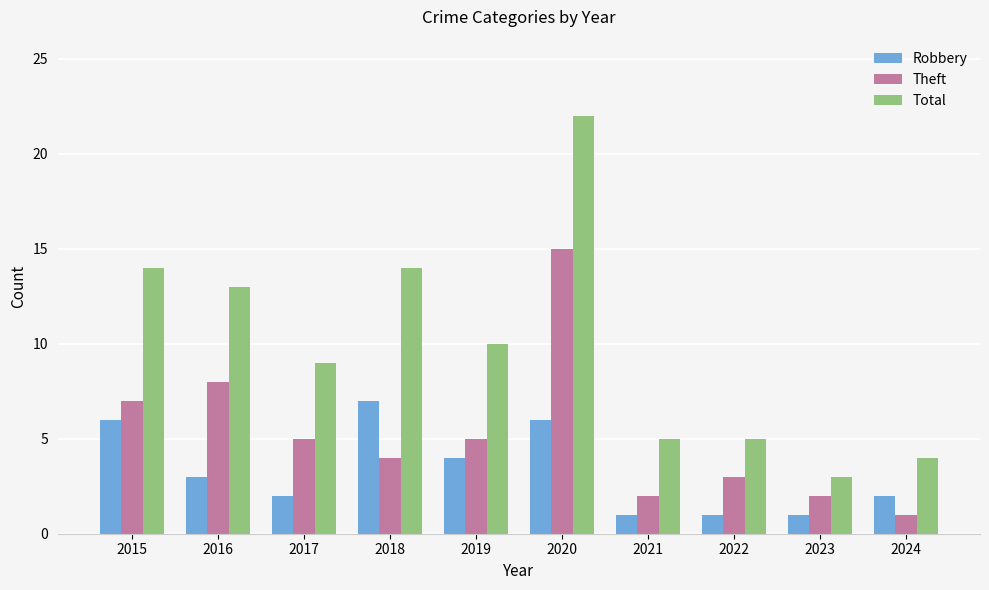

How many bars are there in each group?

3